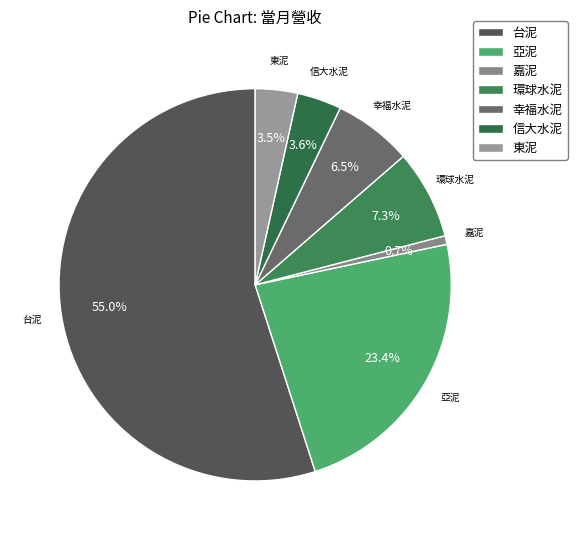

What is the largest slice in the pie chart?

台泥